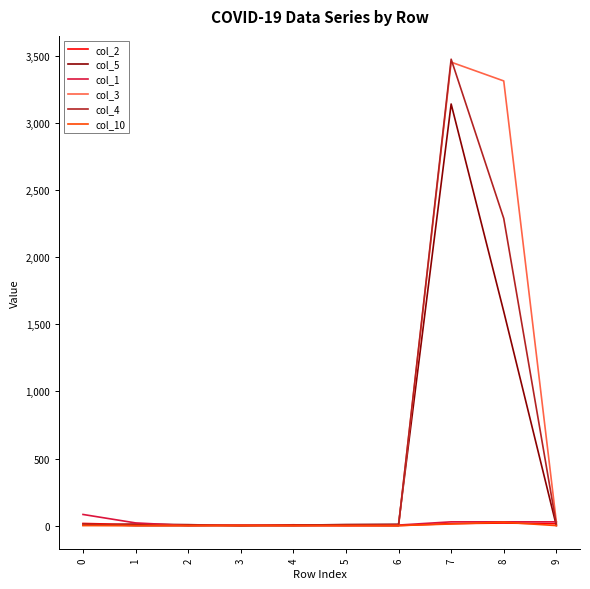

Which series has the widest spread of values?

col_4